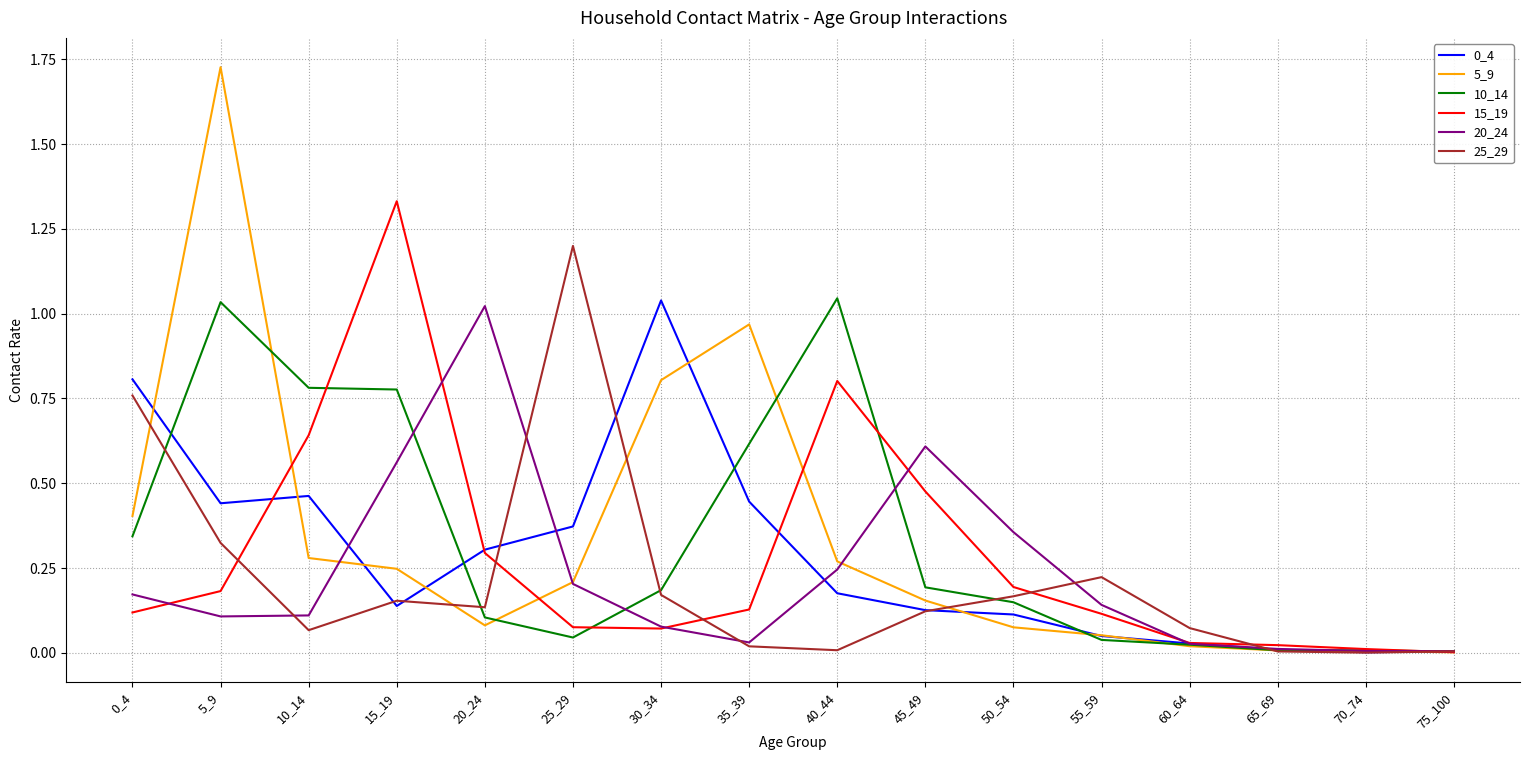

What is the total value across all series at 20_24?

1.9